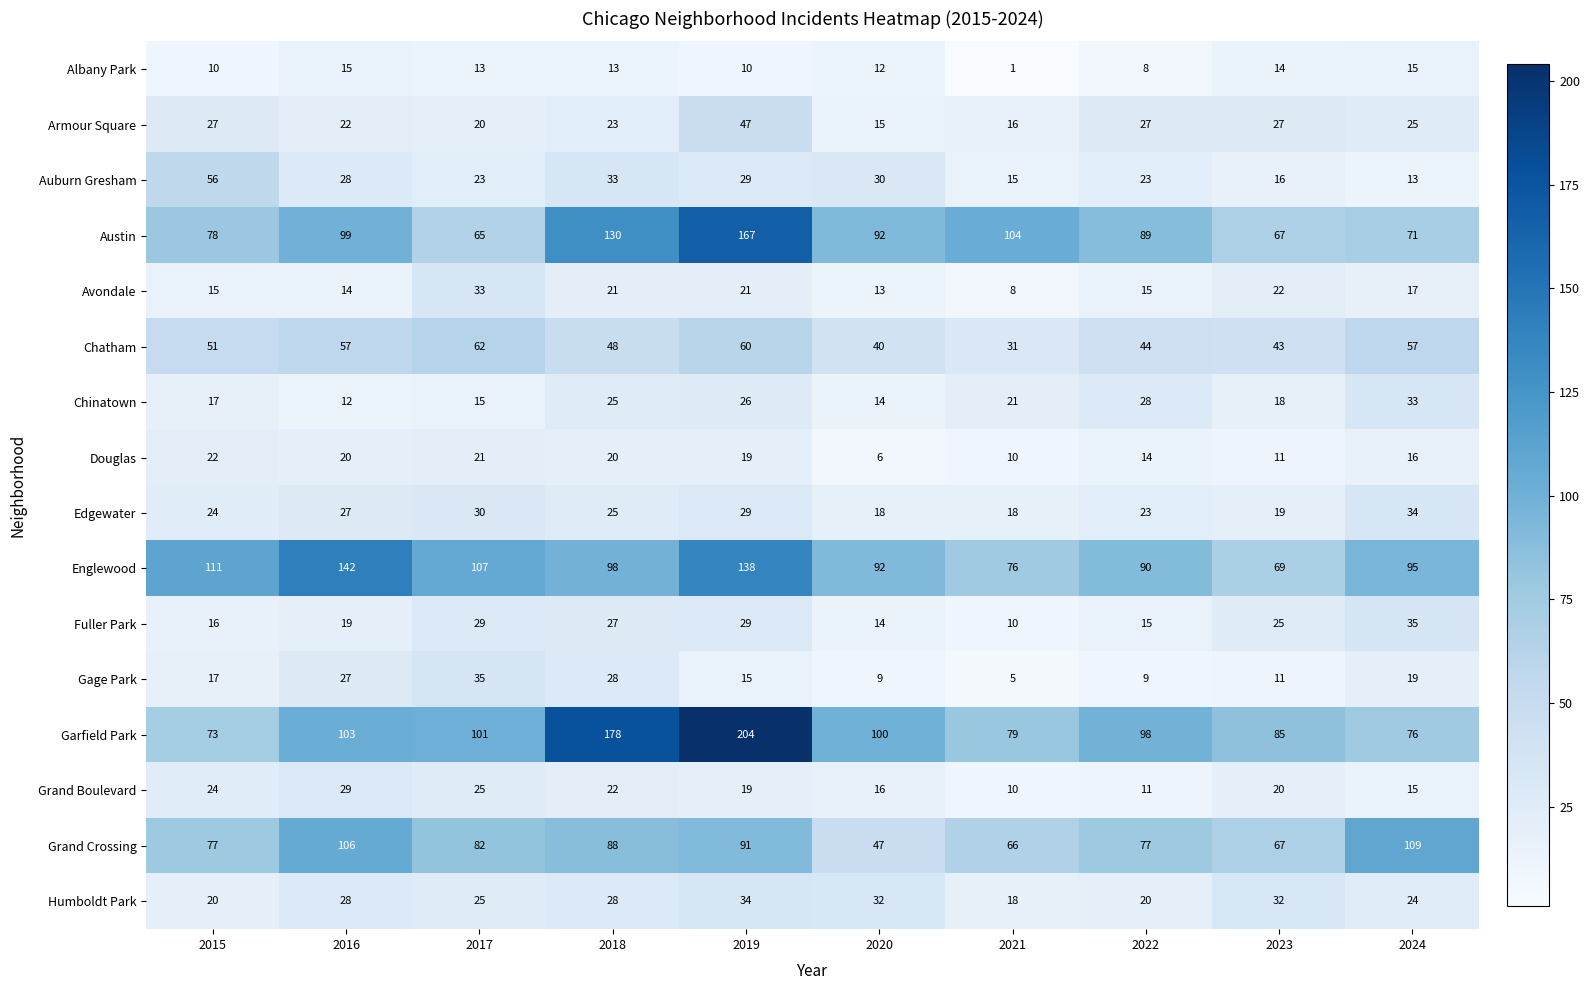

List the labels in order of Chinatown value, largest first.

2024, 2022, 2019, 2018, 2021, 2023, 2015, 2017, 2020, 2016